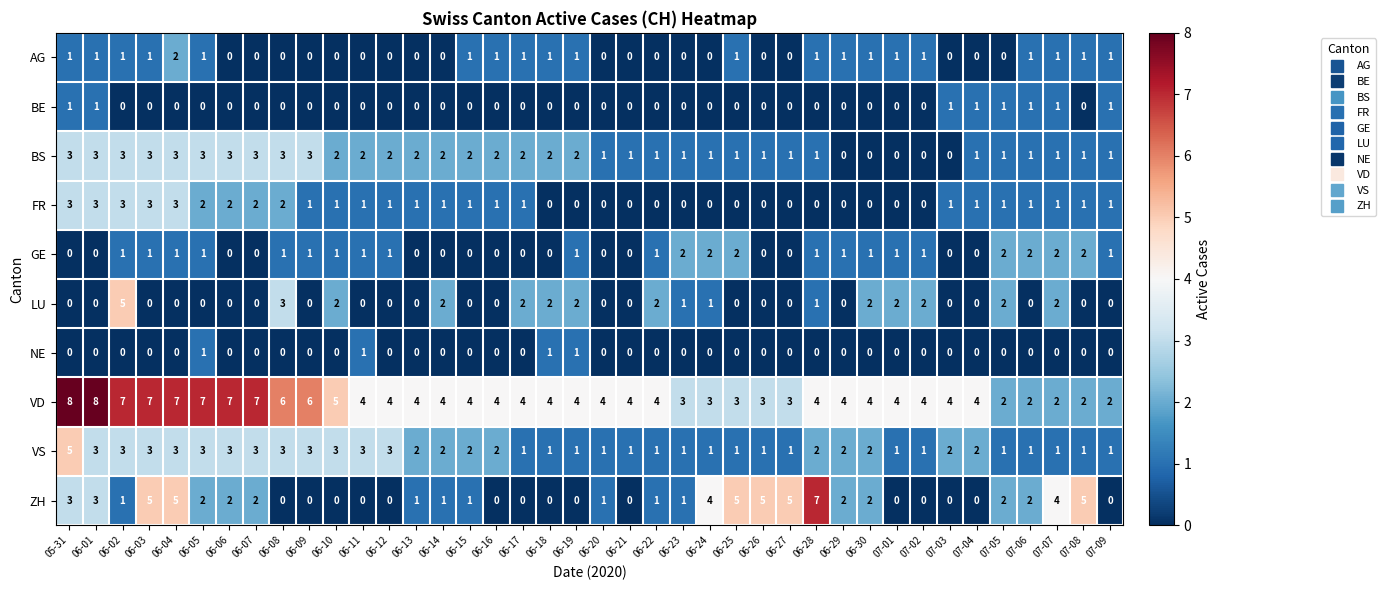

Between 06-05 and 06-17, which series saw the biggest shift?

VD